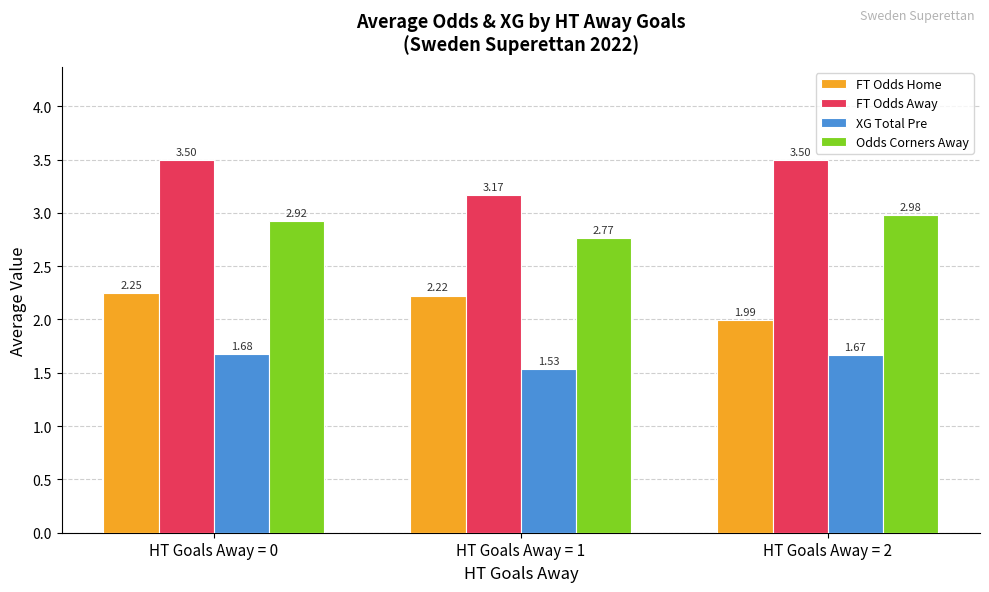

Rank the series by their average value, from lowest to highest.

XG Total Pre, FT Odds Home, Odds Corners Away, FT Odds Away